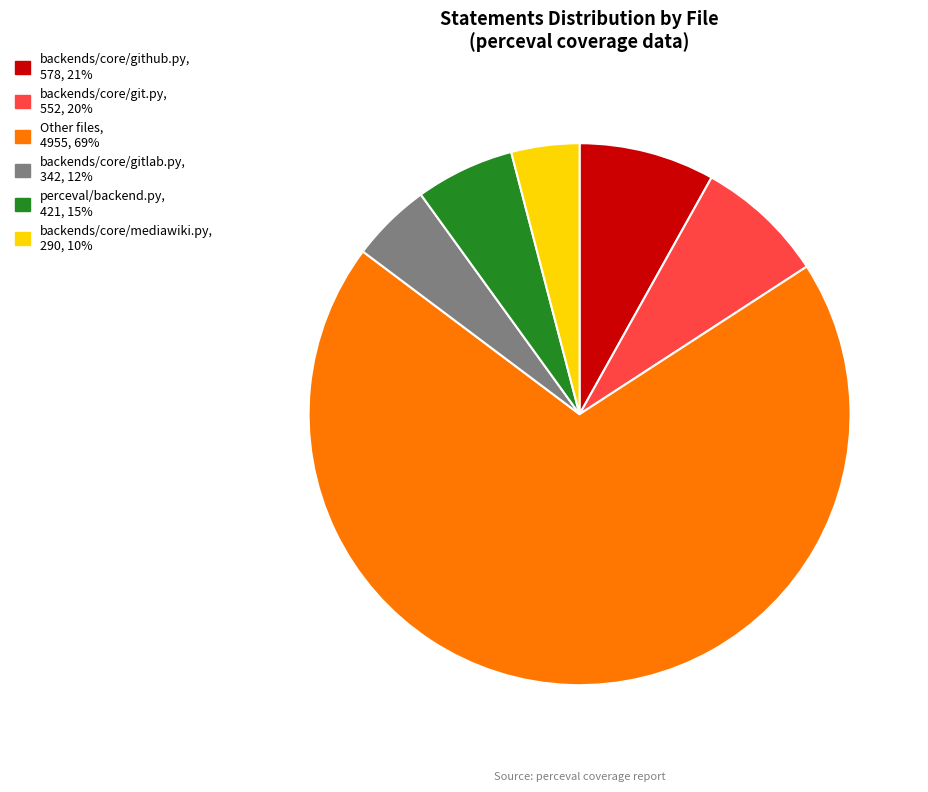

Count the number of slices in the pie.

6